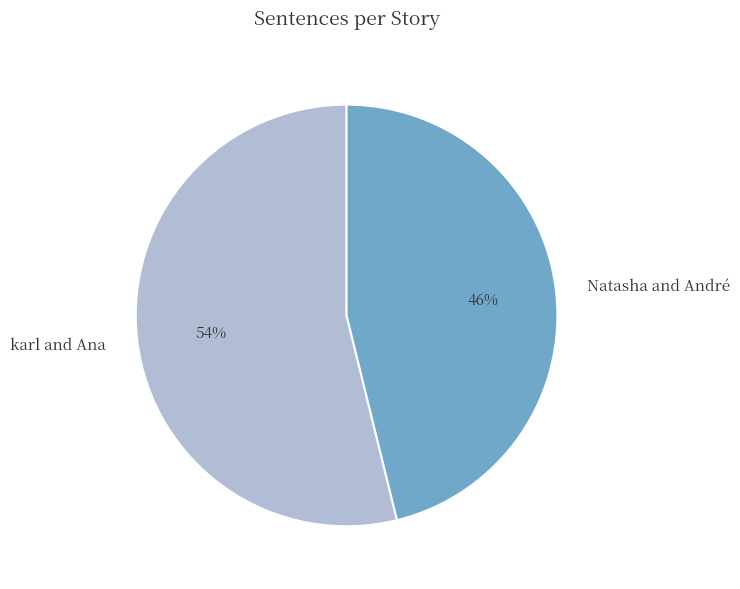

Rank the categories by value from highest to lowest.

karl and Ana, Natasha and André